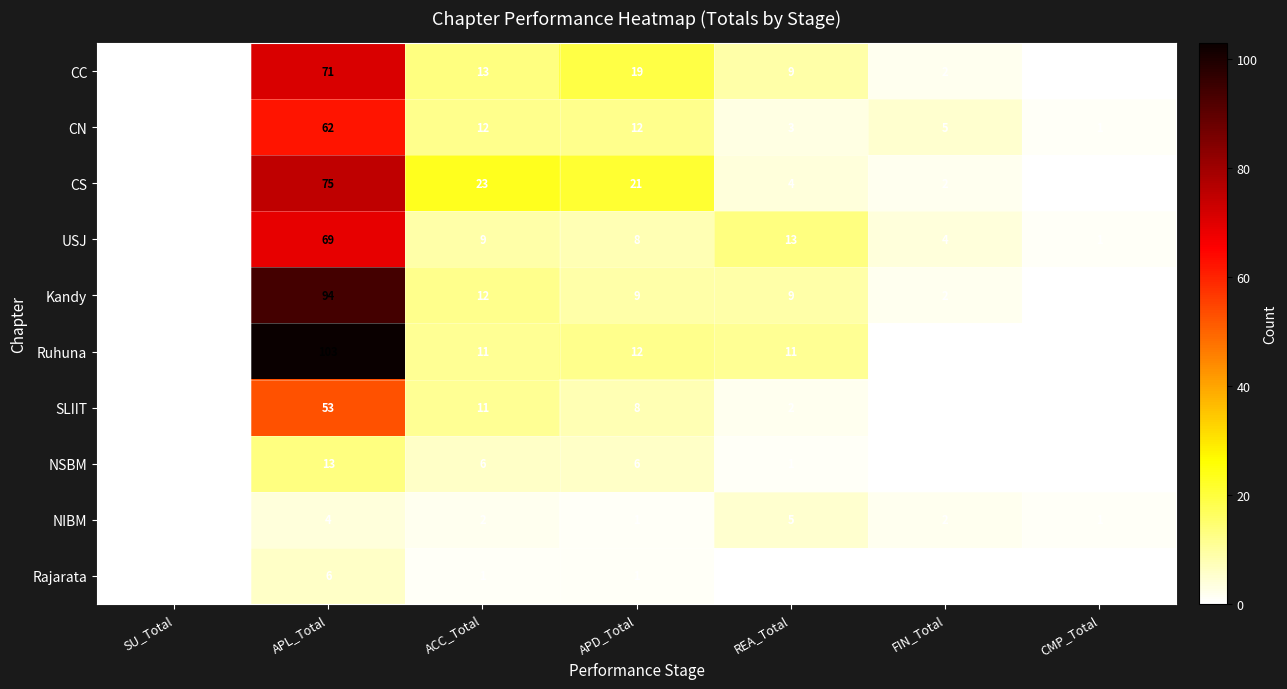

What is the greatest value displayed?

103